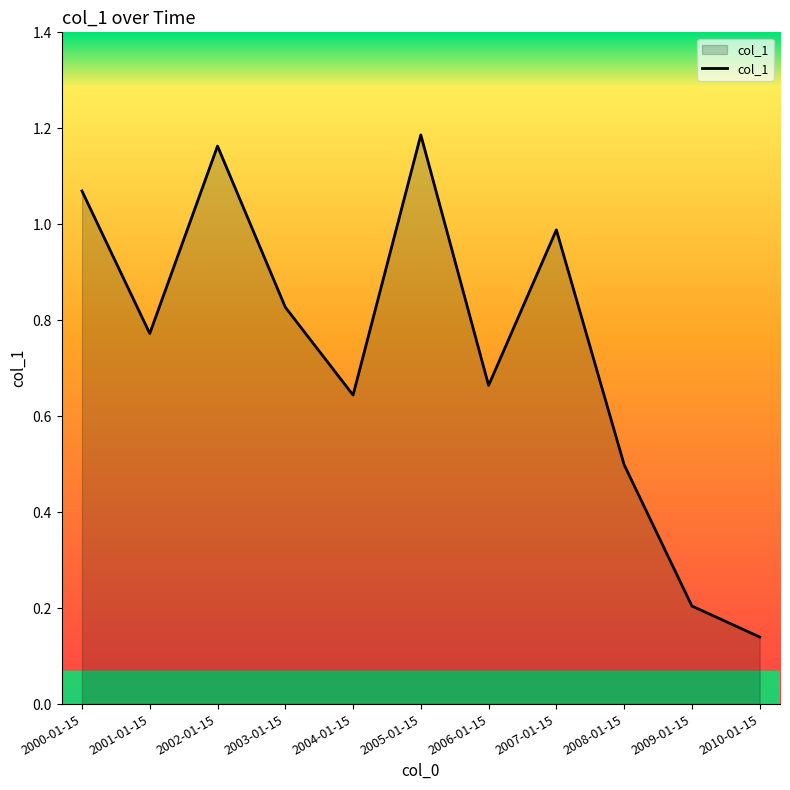

Is it true that the value at 2008-01-15 is 0.8?

False